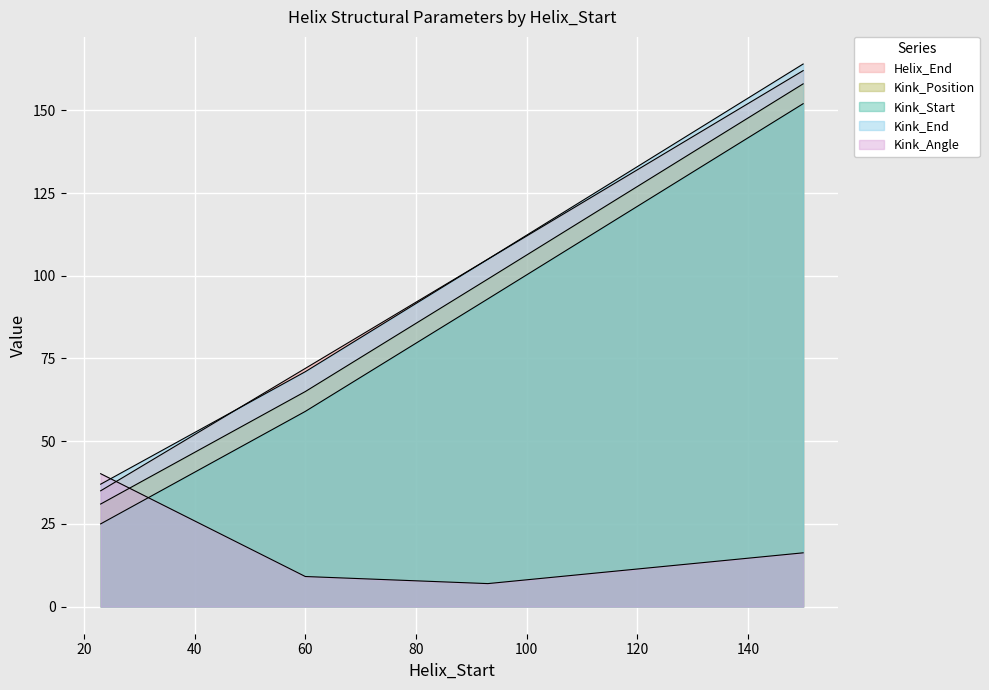

True or false: Helix_End and Kink_Position cross at least once.

False